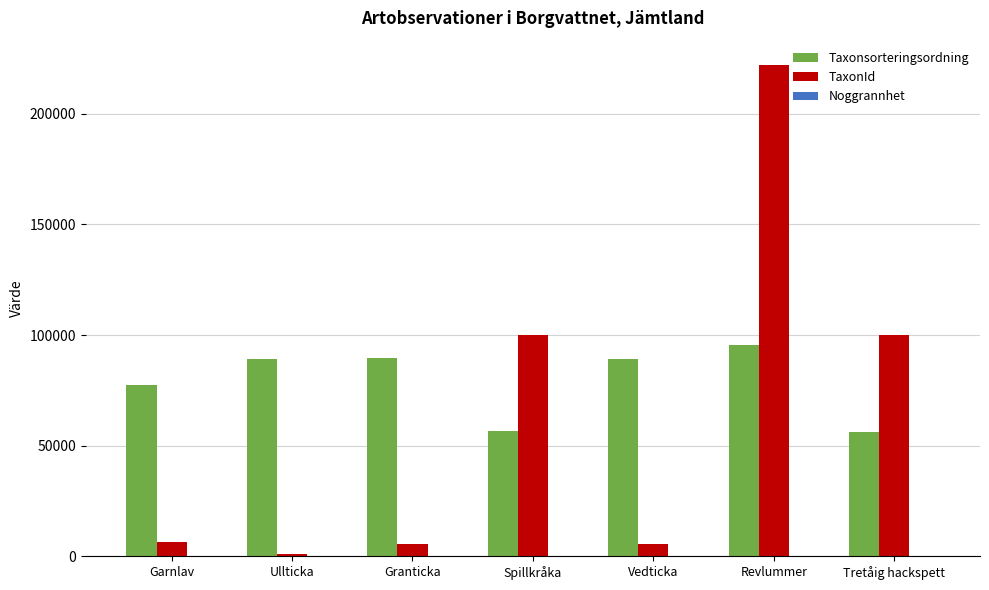

How many groups of bars are there?

7